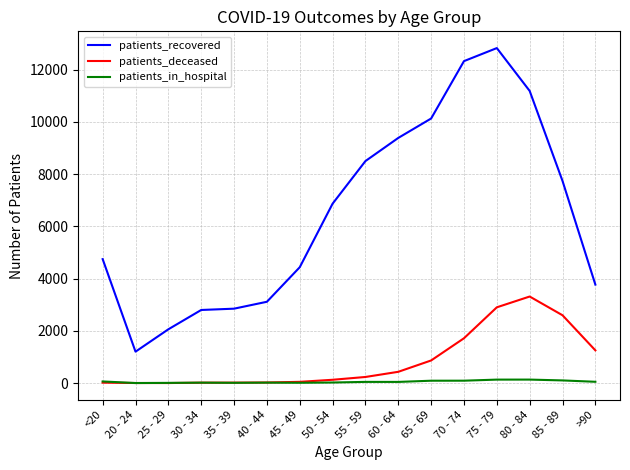

What is the lowest value of the patients_in_hospital series?

3